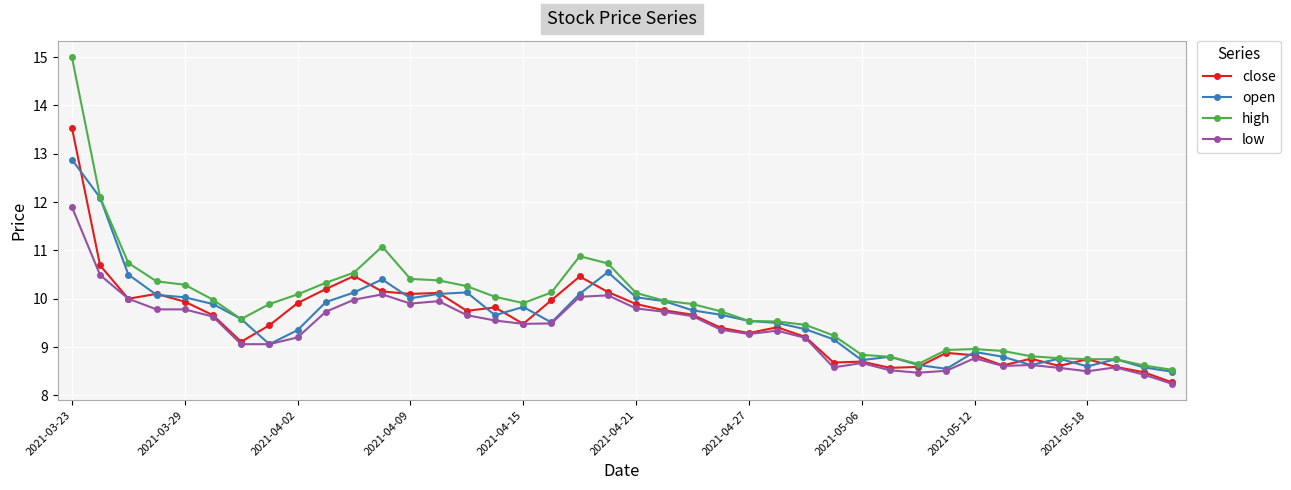

What is the value of the close point at the 18th from the left?

10.0